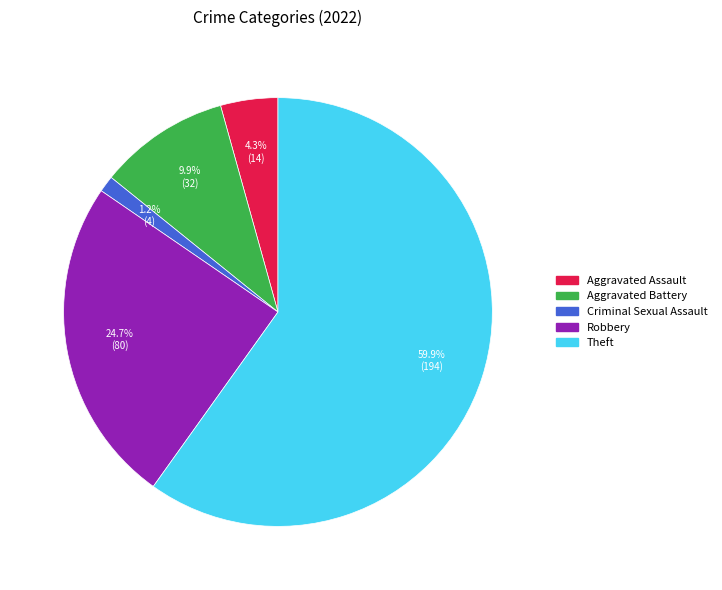

Is there any slice that represents more than half of the pie?

Yes